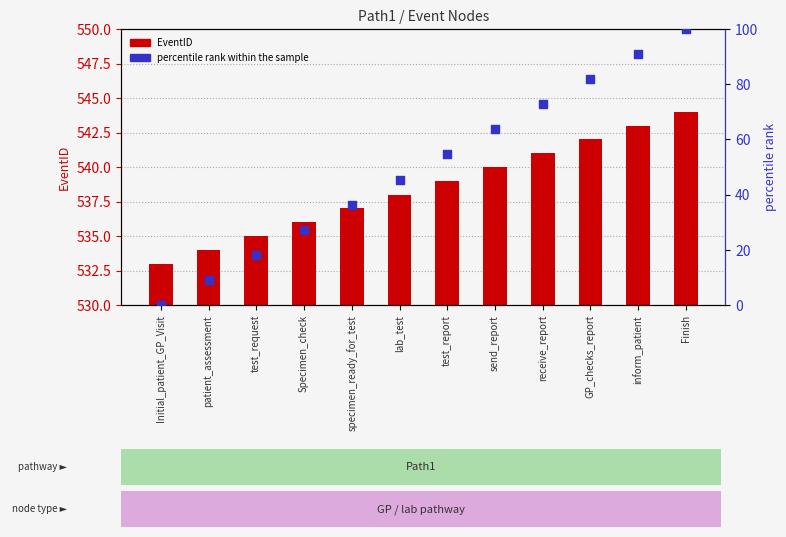

At which category is the sum across all series the highest?

Finish